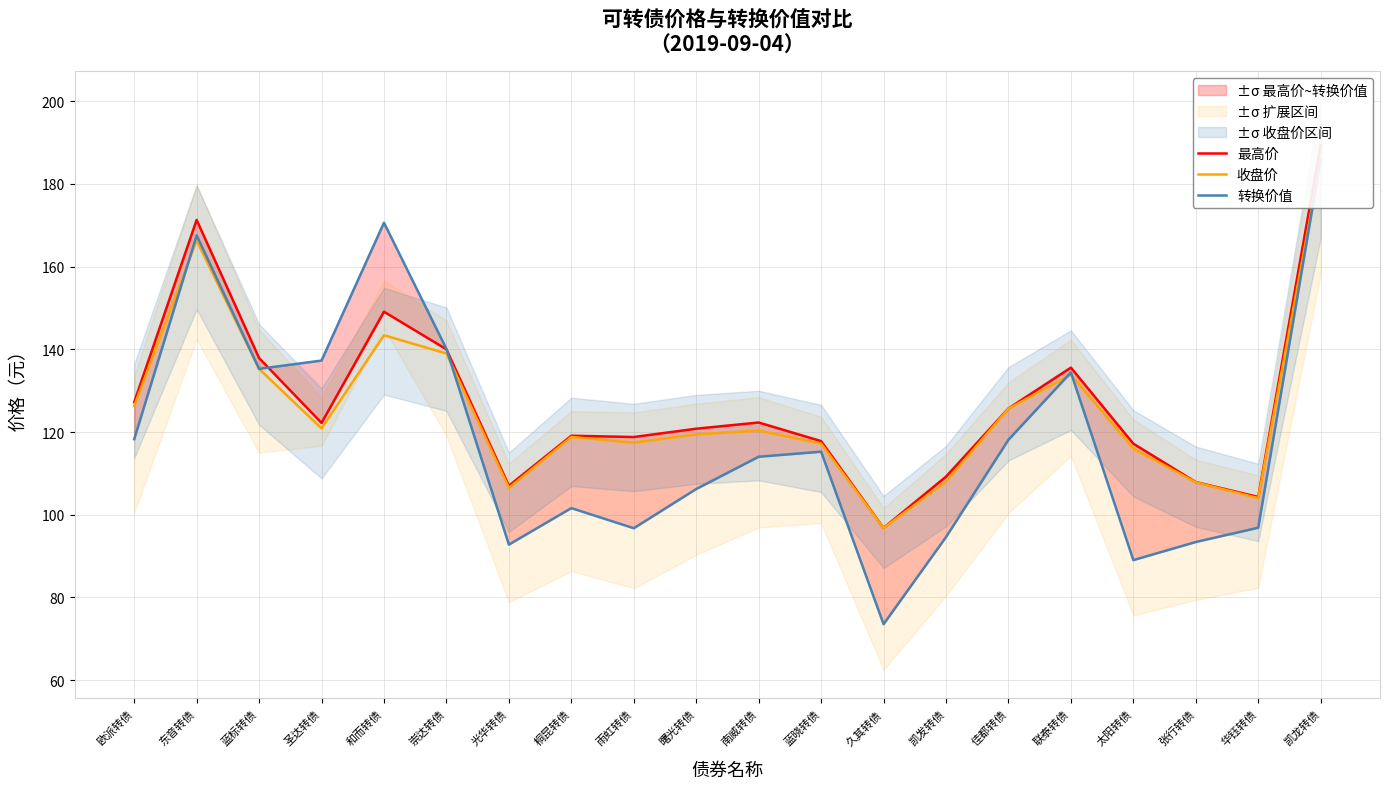

How many lines are shown in the chart?

3